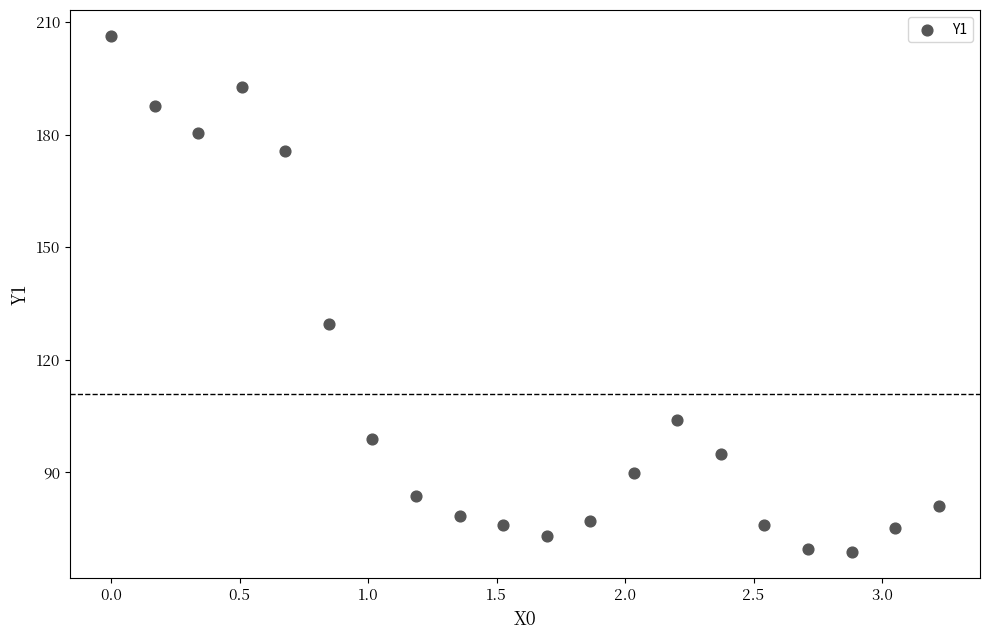

What Y value in the scatter plot is closest to 137?

129.6